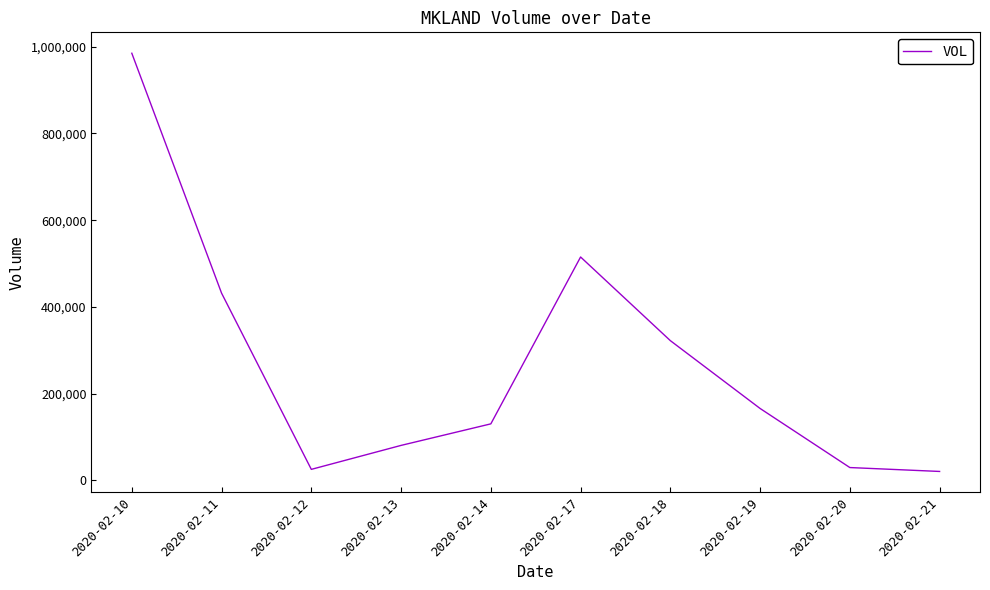

At which category does the chart reach its peak across all series?

2020-02-10